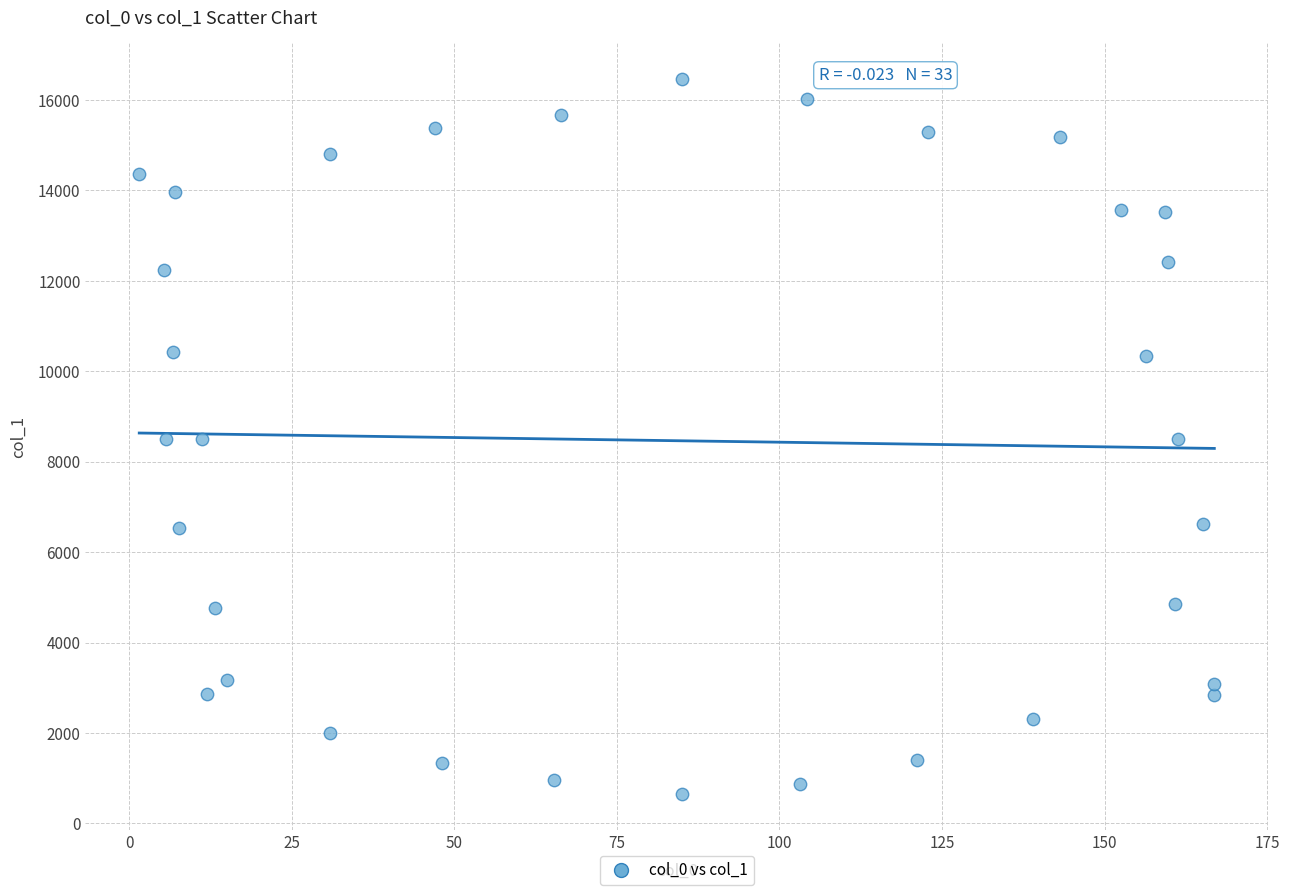

What is the range of Y values (max minus min)?

15811.7